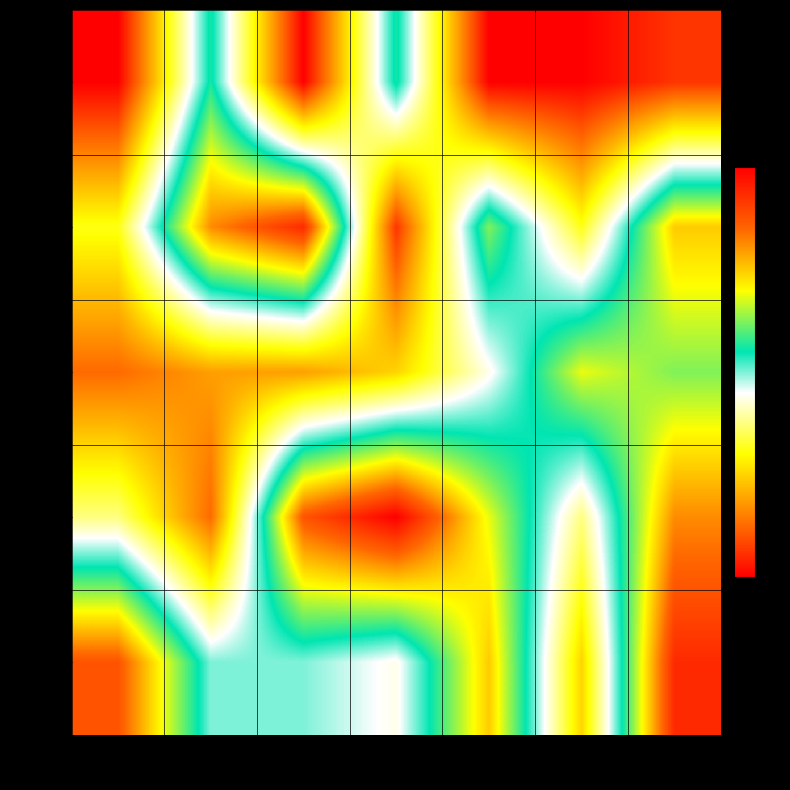

List the series in order of their peak value, highest first.

row3, row1, row4, row2, row0